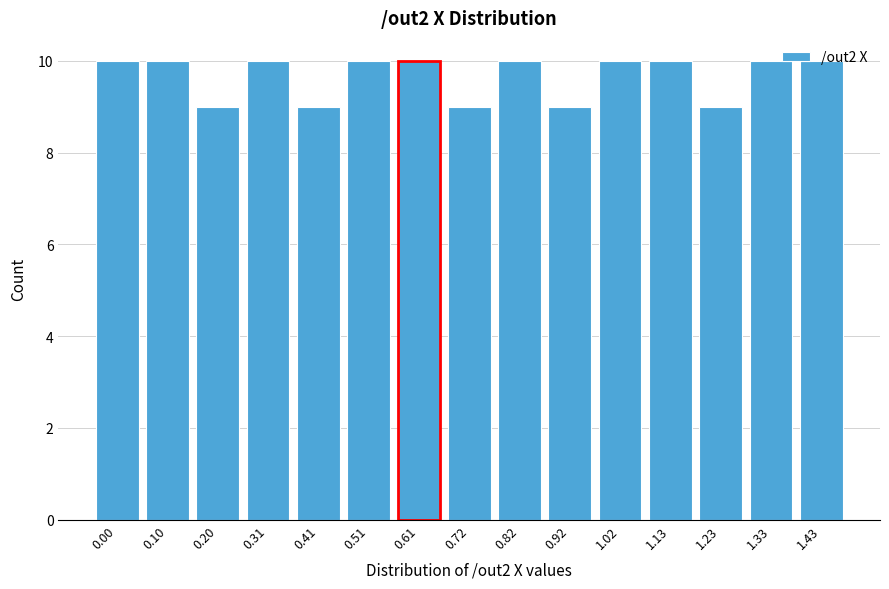

The chart shows a value of 17 at 1.33. True or false?

False